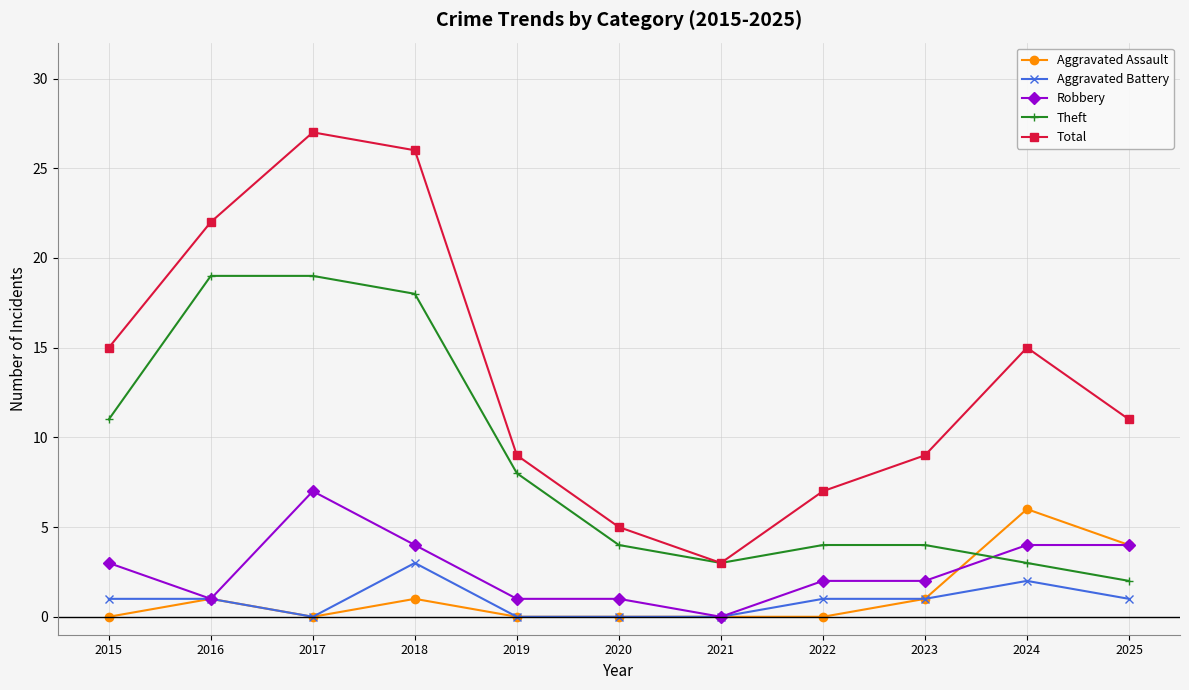

Where is the first local minimum for Aggravated Assault?

2017